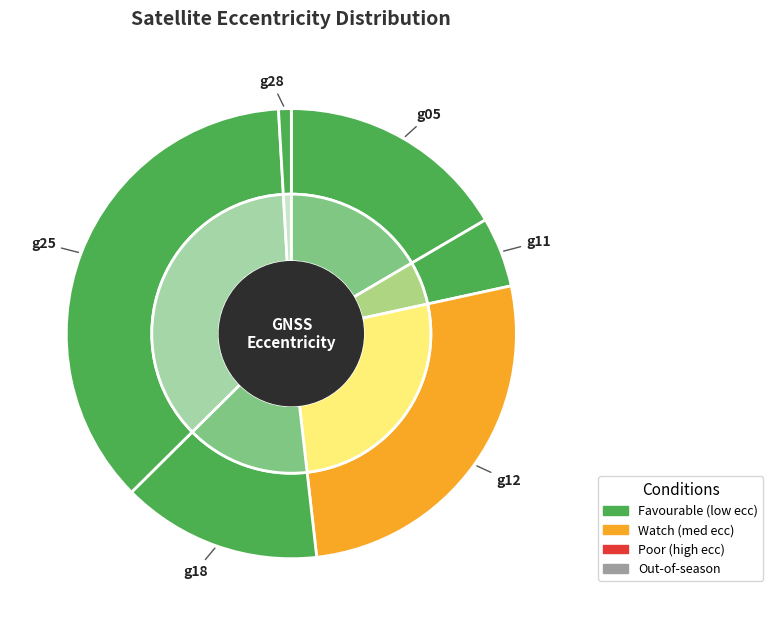

Count the number of slices in the pie.

6